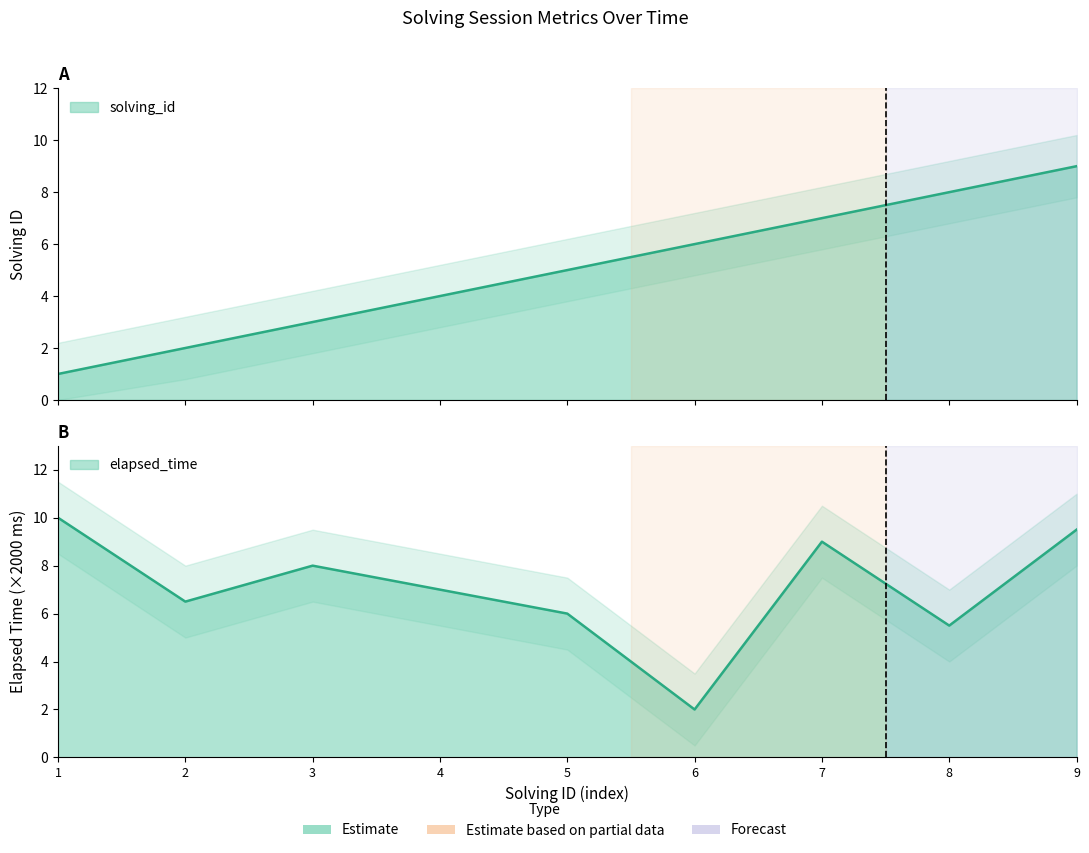

Does the chart have visible grid lines?

No